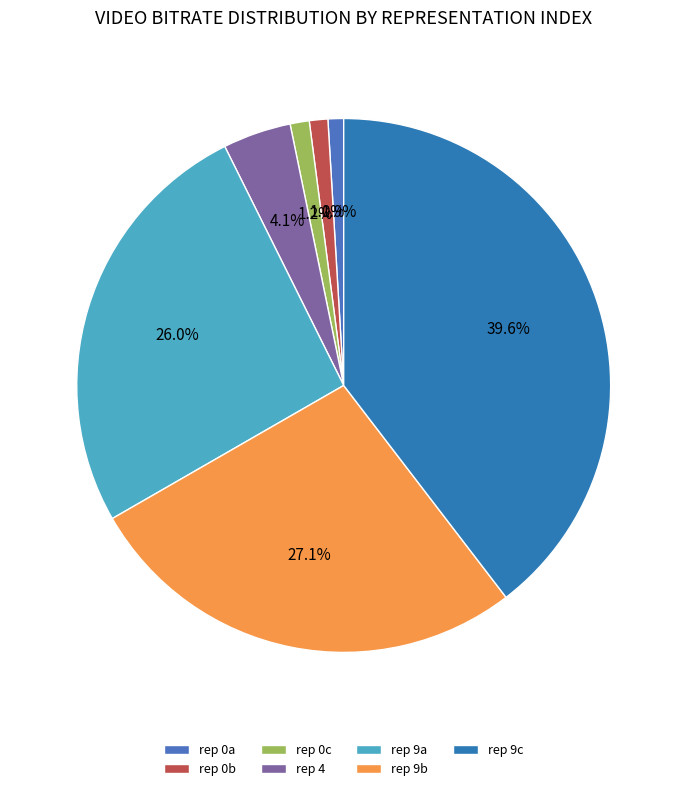

What is the smallest slice in the pie chart?

0 (220.834)